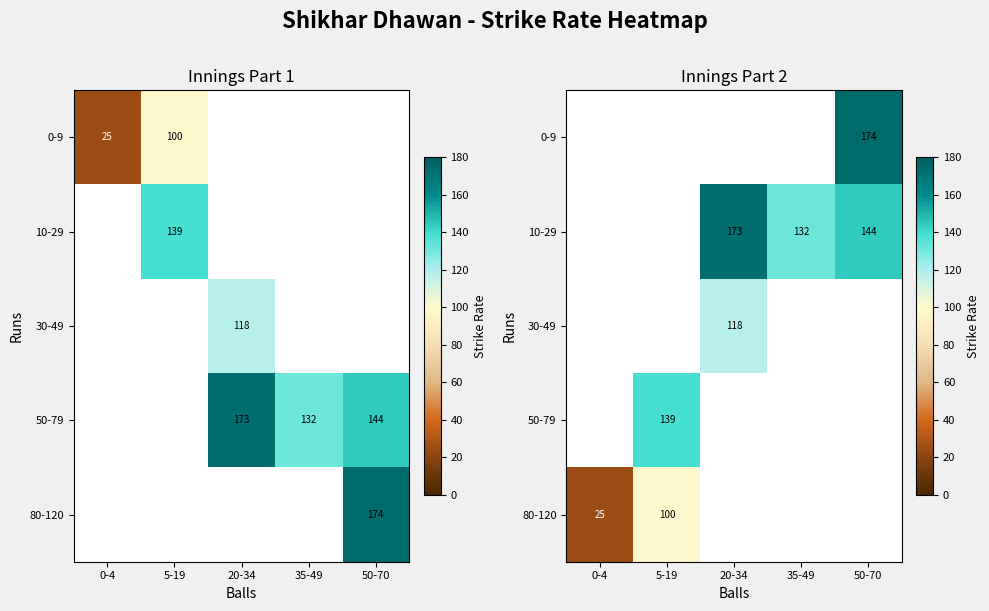

What is the sum of the 10-29 values at 50-70 and 20-34?

317.1